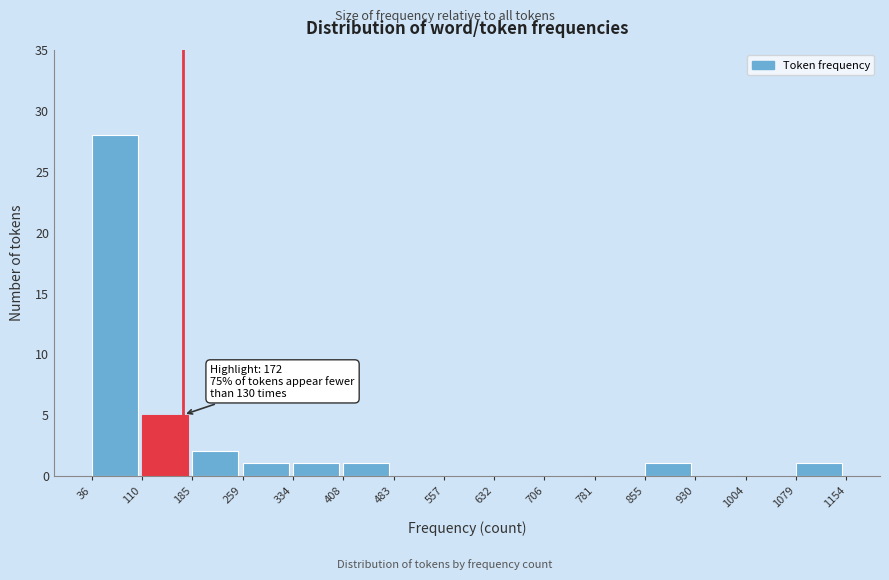

Over which range of the x-axis is the bar tallest?

36 to 110